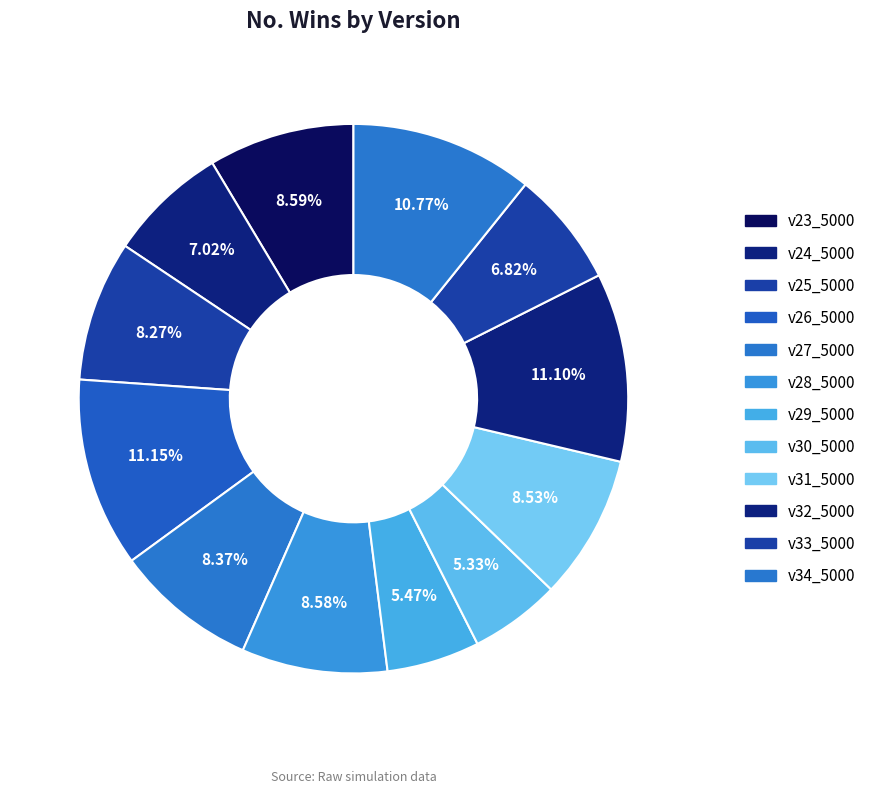

Which slice is the smallest?

v30_5000